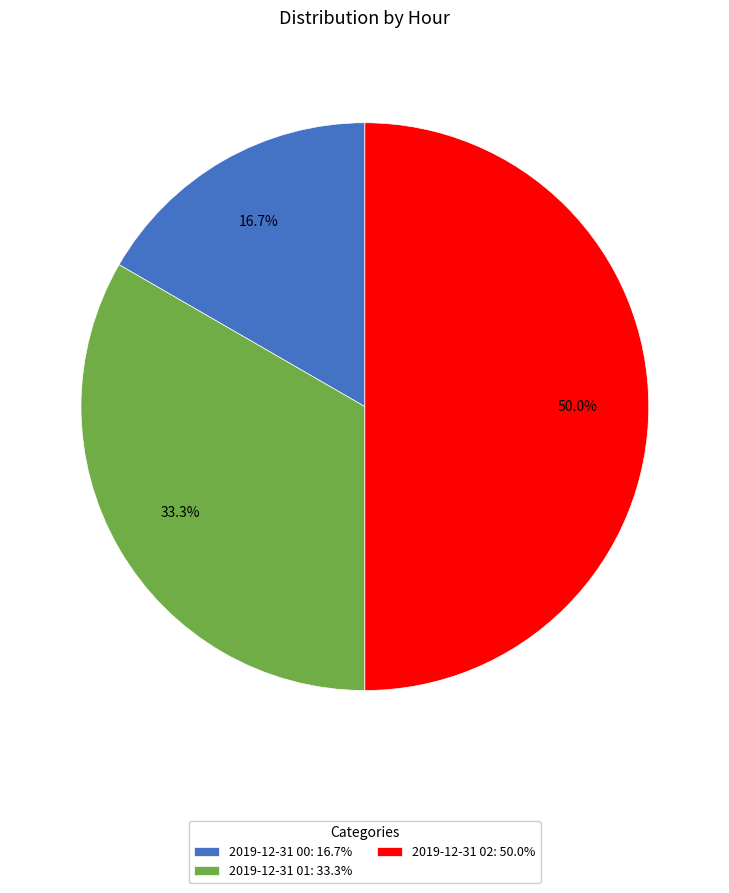

Which slice is the largest?

2019-12-31 02